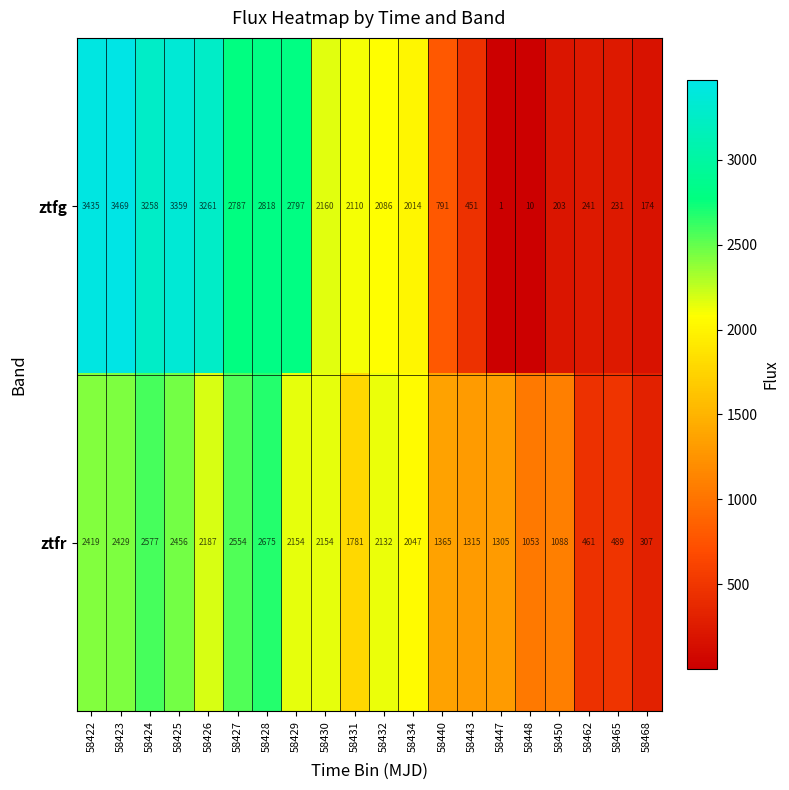

Which category has the highest value across all series?

58423